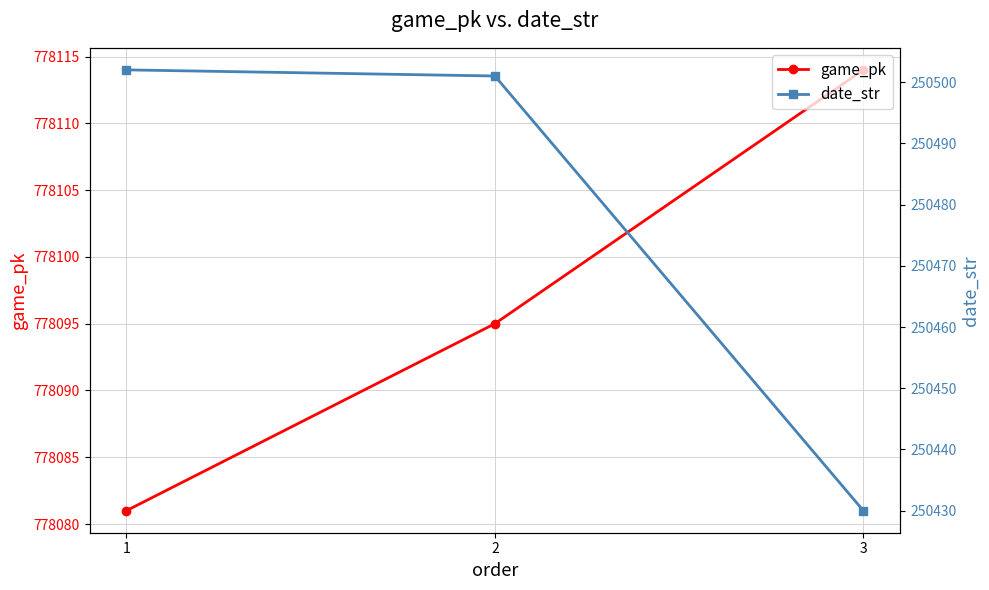

What is the greatest value displayed?

778114